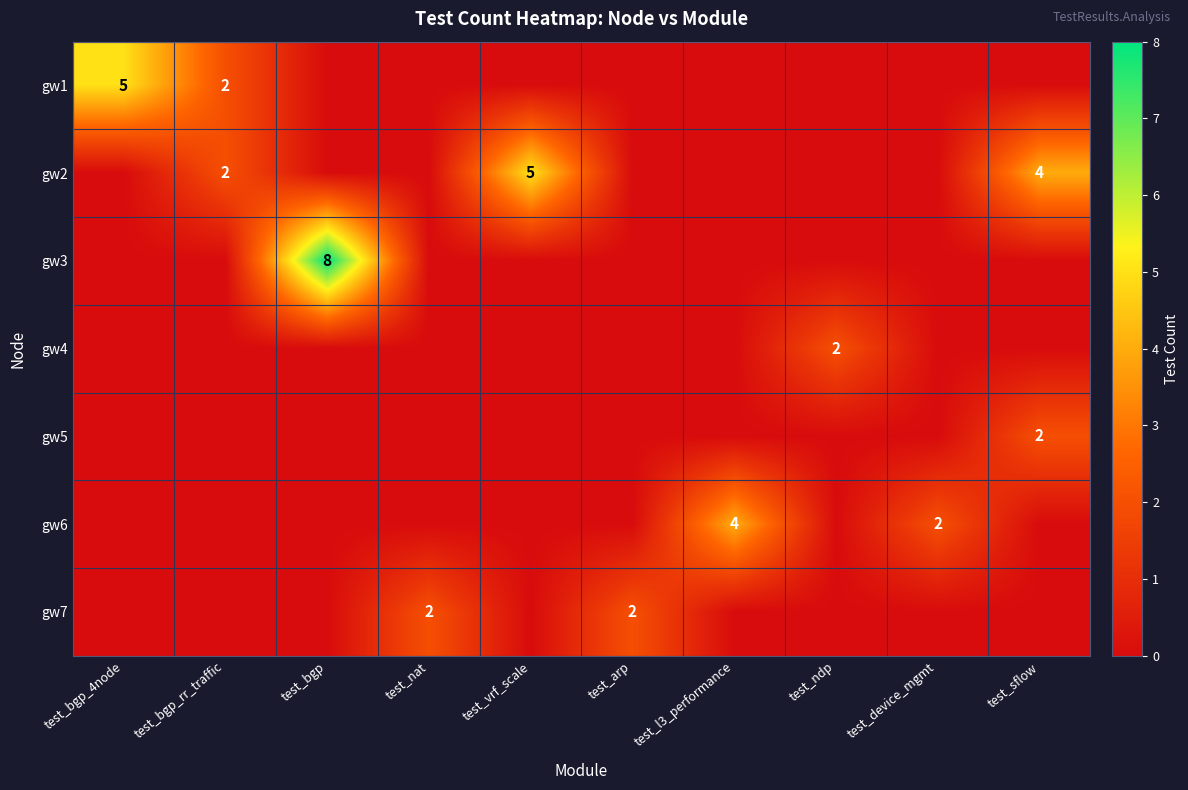

What is the difference between the highest and lowest values at test_ndp?

2